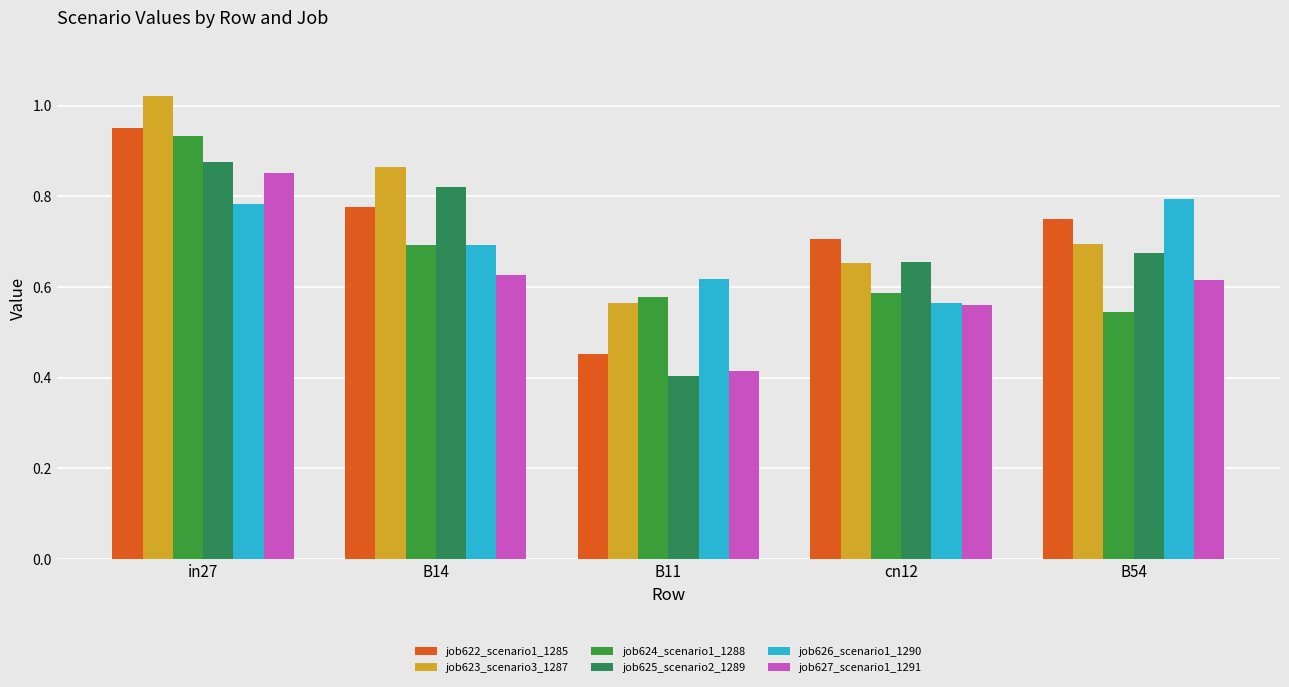

Which series has the largest total across all categories?

job623_scenario3_1287